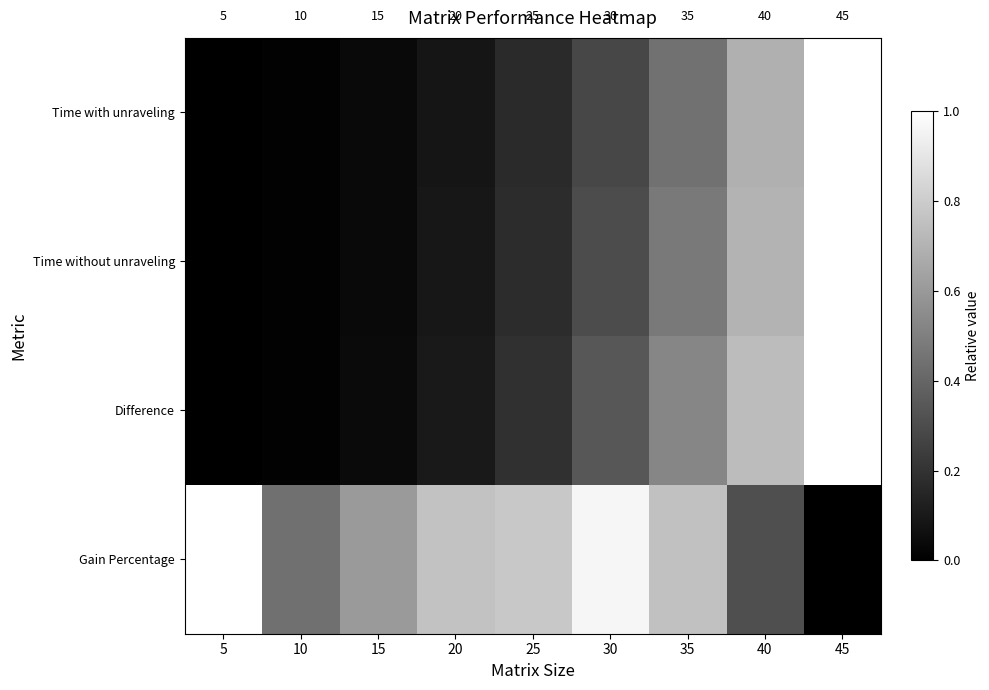

What is the total value across all series at 35?

2.2